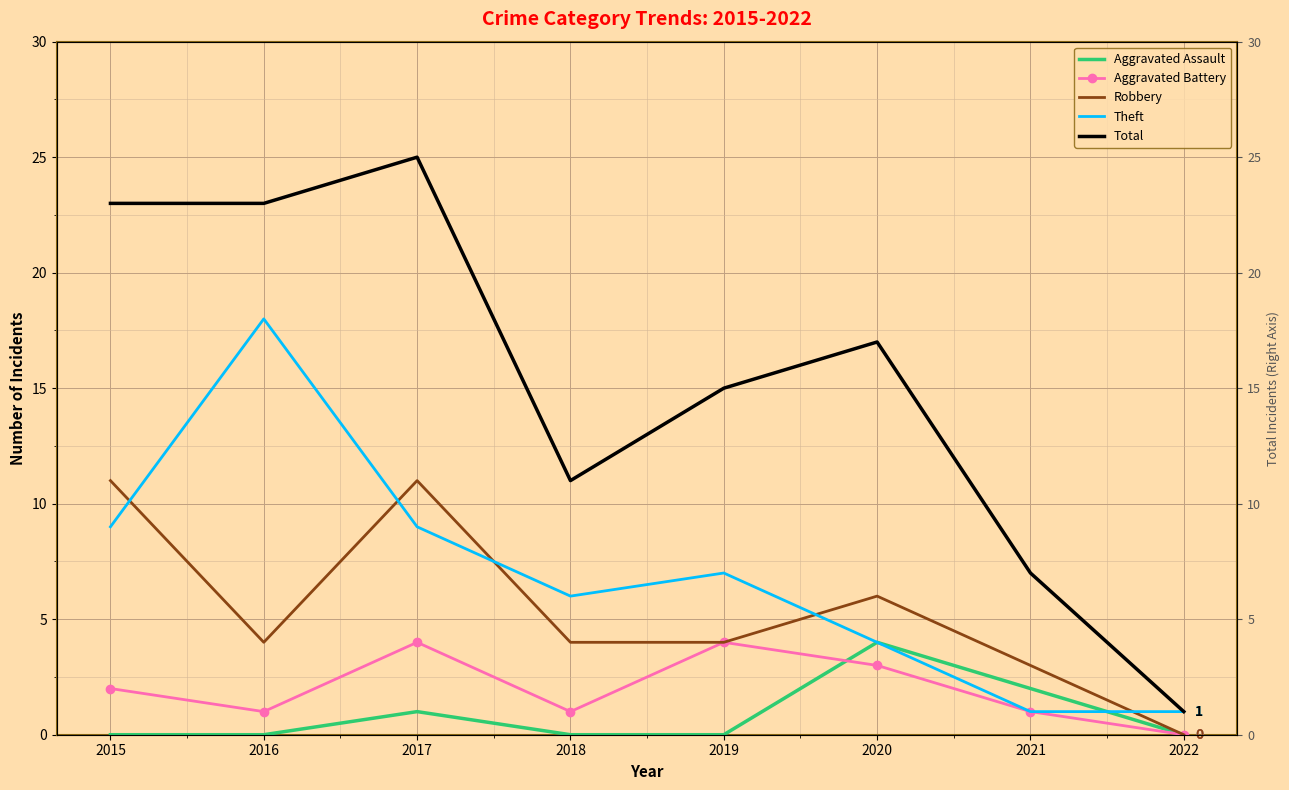

Where is the first local minimum for Theft?

2018